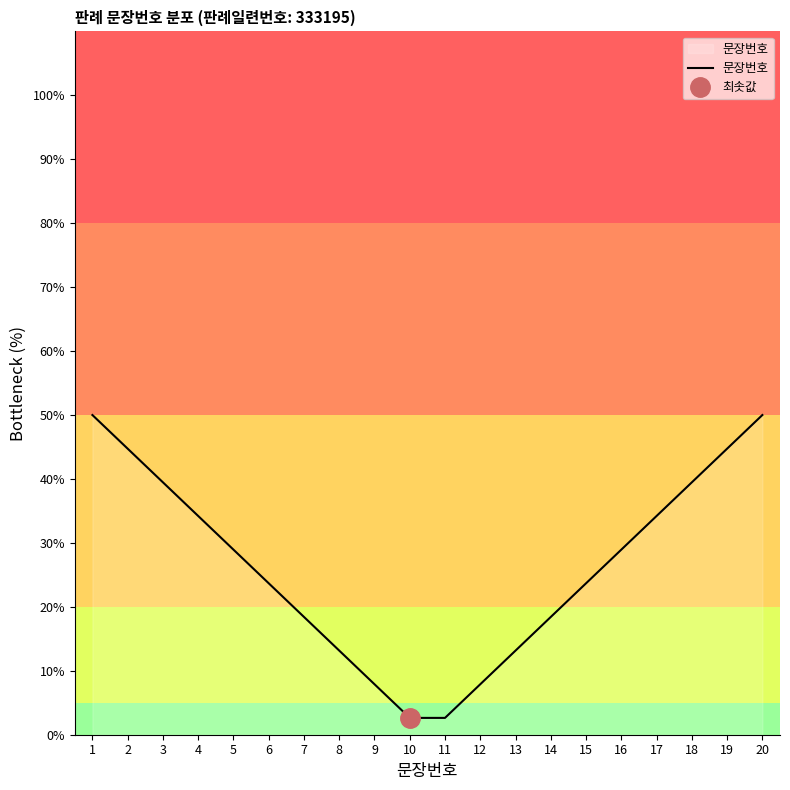

Reading left to right, list all the values displayed in this chart.

1=50.0	2=44.7	3=39.5	4=34.2	5=28.9	6=23.7	7=18.4	8=13.2	9=7.9	10=2.6	11=2.6	12=7.9	13=13.2	14=18.4	15=23.7	16=28.9	17=34.2	18=39.5	19=44.7	20=50.0